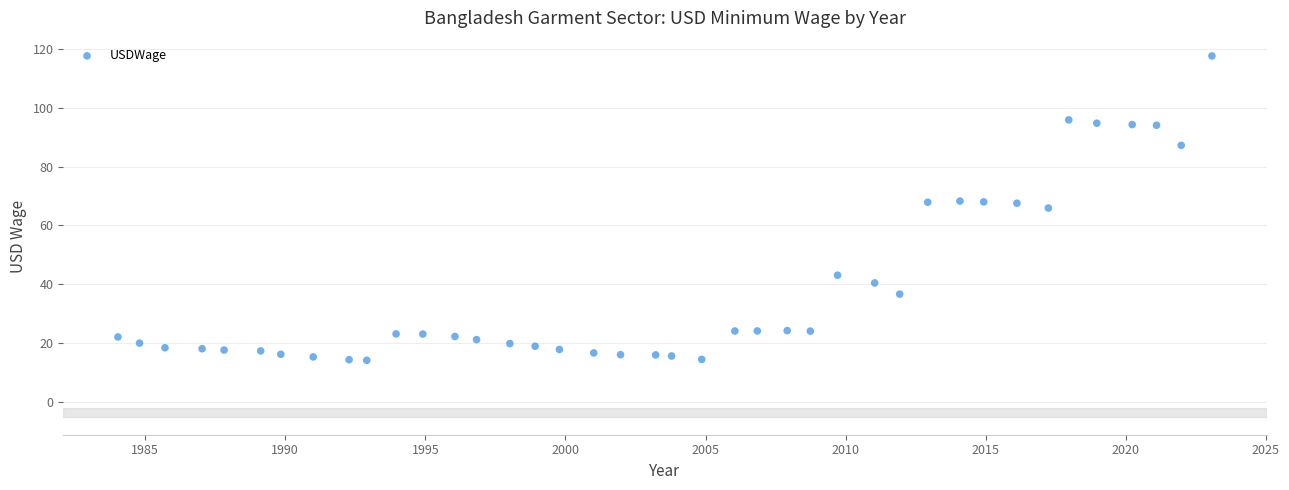

What is the range of Y values (max minus min)?

103.4